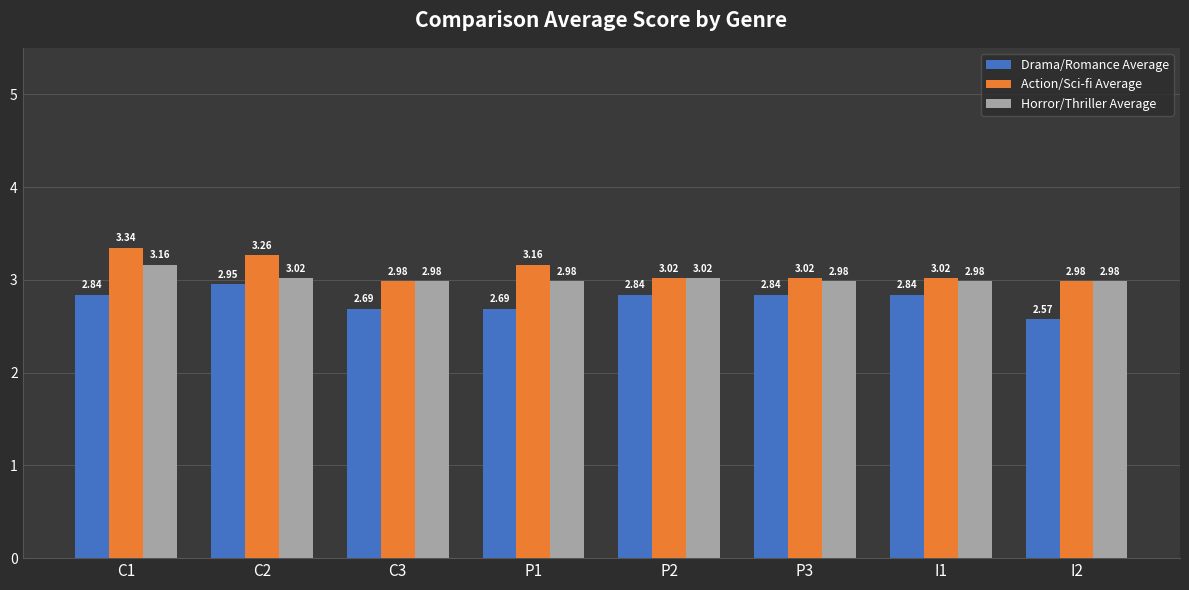

What are all the series names shown in the legend?

Drama/Romance Average, Action/Sci-fi Average, Horror/Thriller Average